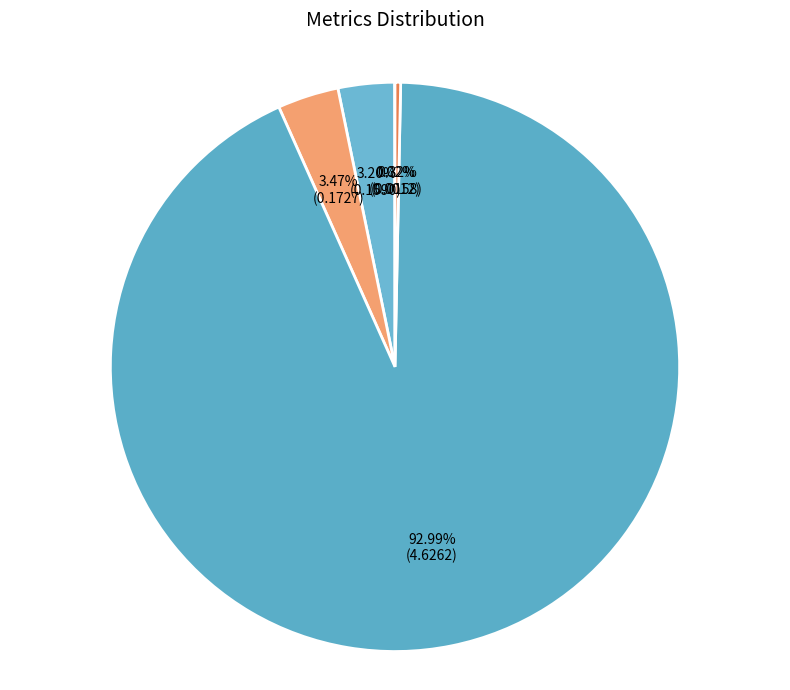

Which slice is the largest?

Training Time